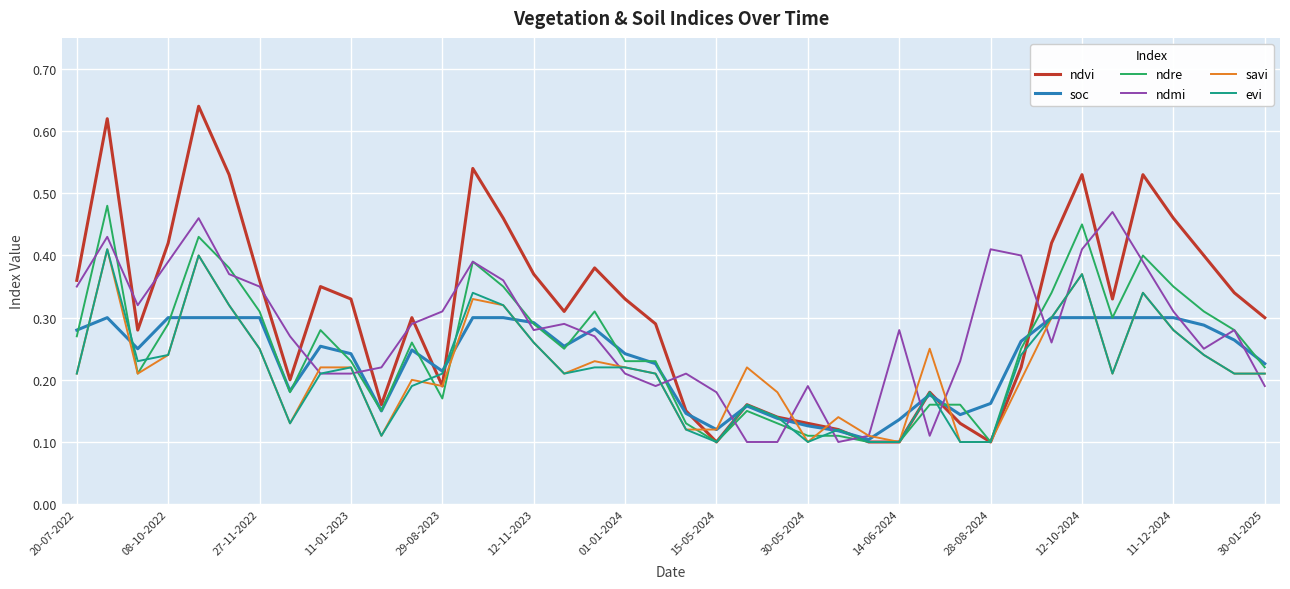

True or false: ndre and ndvi cross at least once.

True